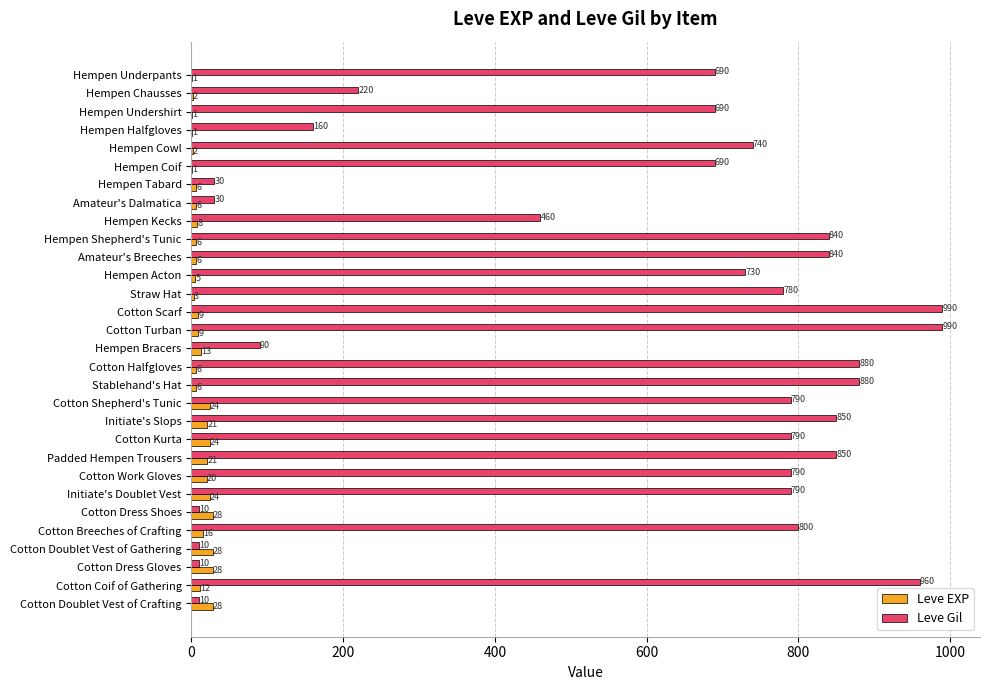

At which label is Leve Gil closest to 500?

Hempen Kecks